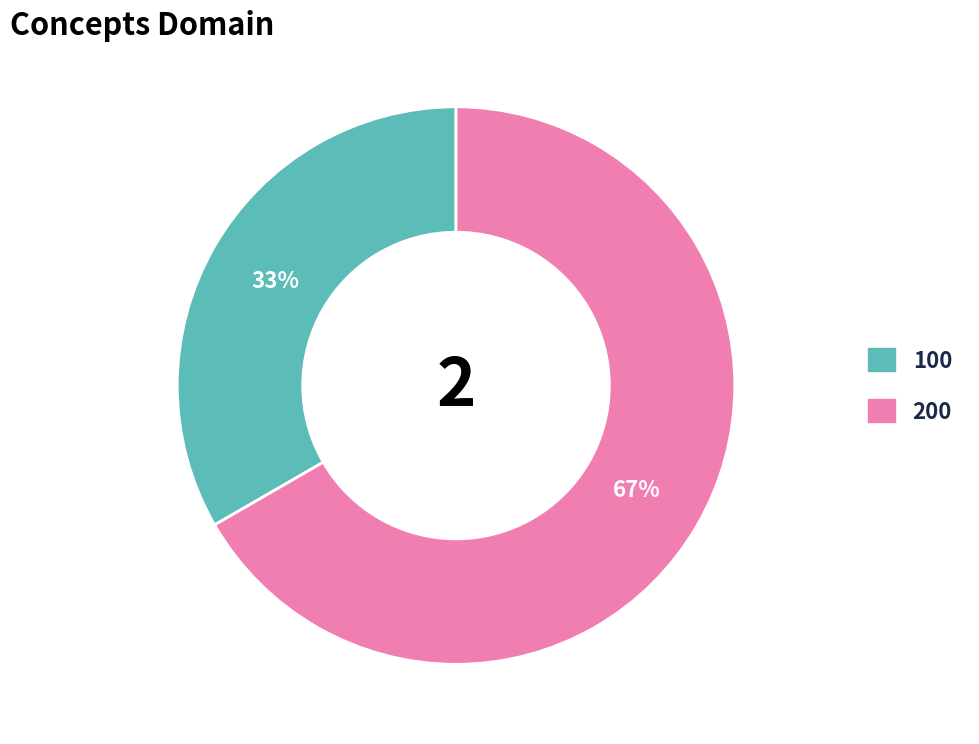

Do 200 and 100 together represent more than half of the pie?

Yes